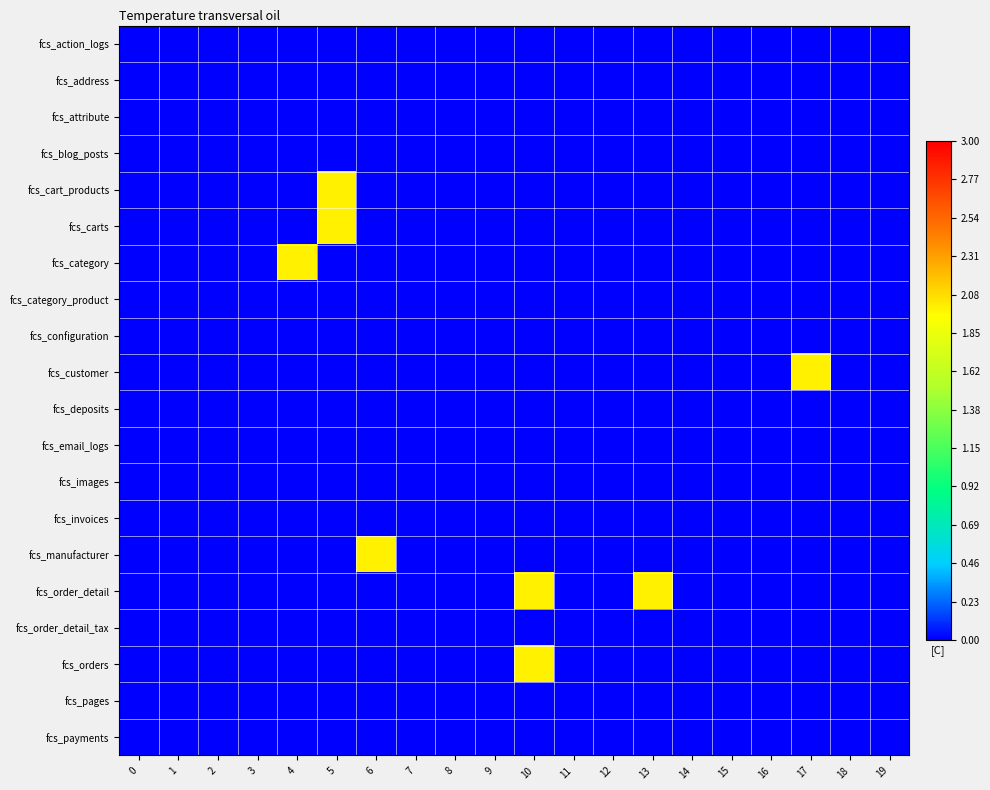

How many categories are shown in the chart?

20